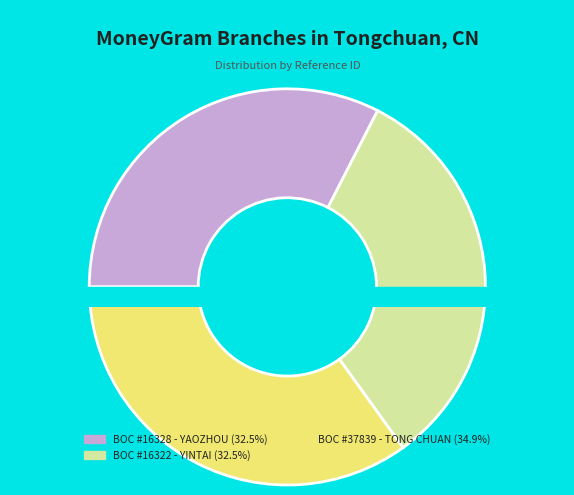

Combined, what portion of the pie is BOC - #37839 - TONGCHUAN - TONG CHUAN BR and BOC - #16322 - SAXTC YINTAI SUB-BR?

67.5%